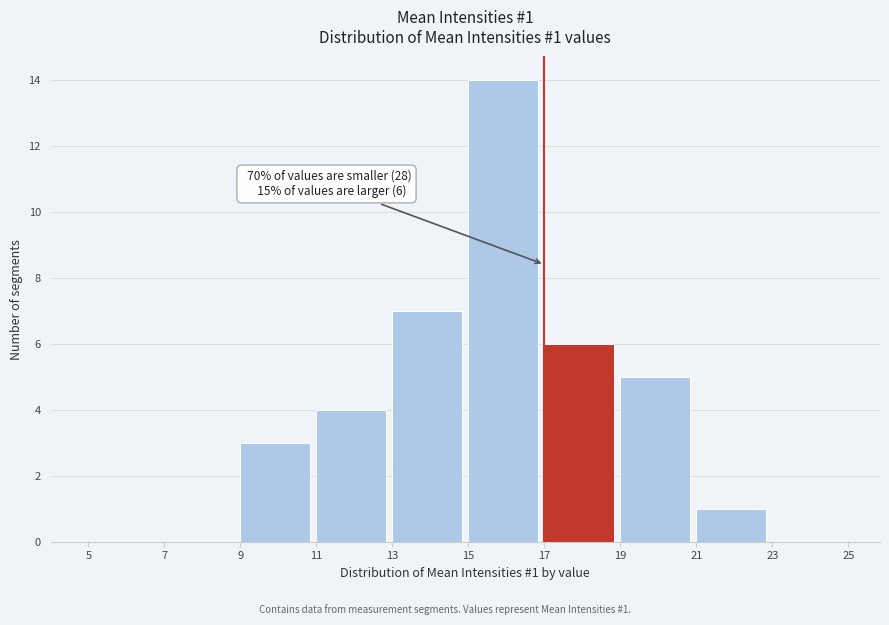

Over which range of the x-axis is the bar tallest?

15 to 17